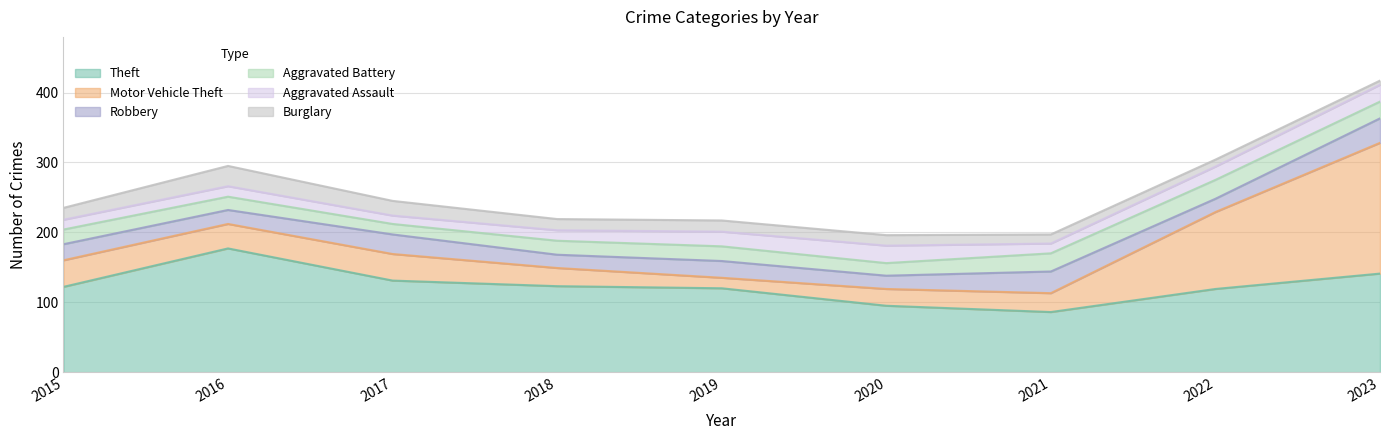

What is the total value across all series at 2022?

304